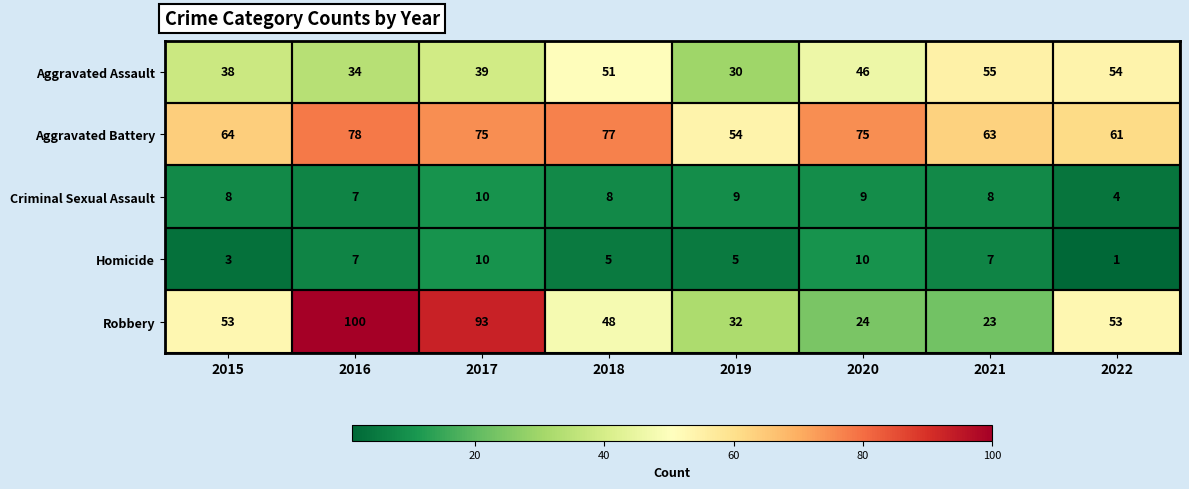

True or false: Homicide has a value of 3 at 2019.

False